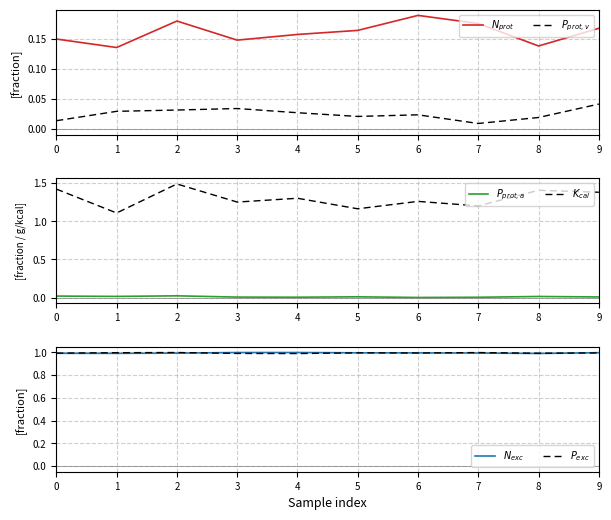

Between 0 and 8, which series saw the biggest shift?

$K_{cal}$